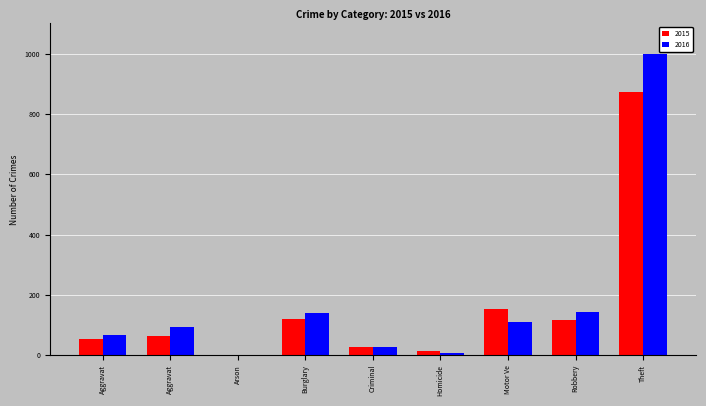

The value of 2016 at Homicide is 8. True or false?

True